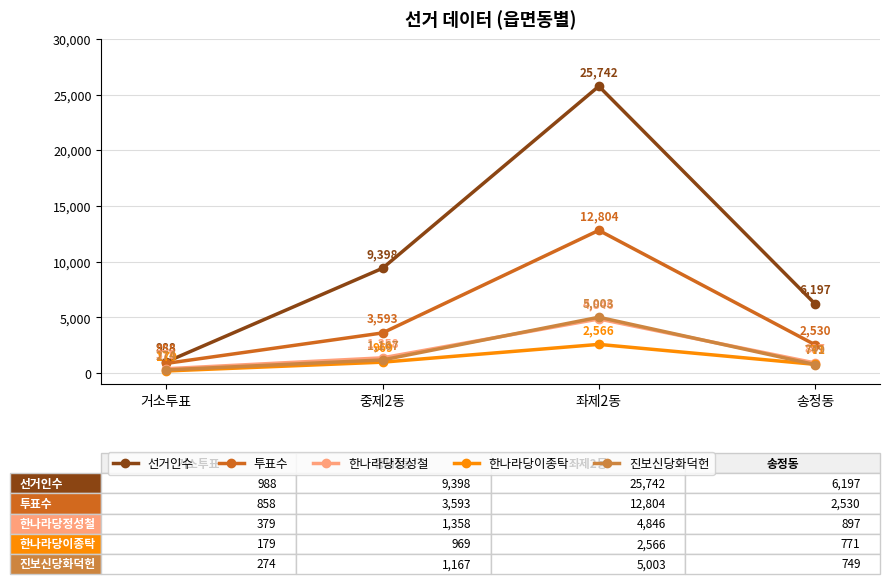

Which series has the largest total across all categories?

선거인수